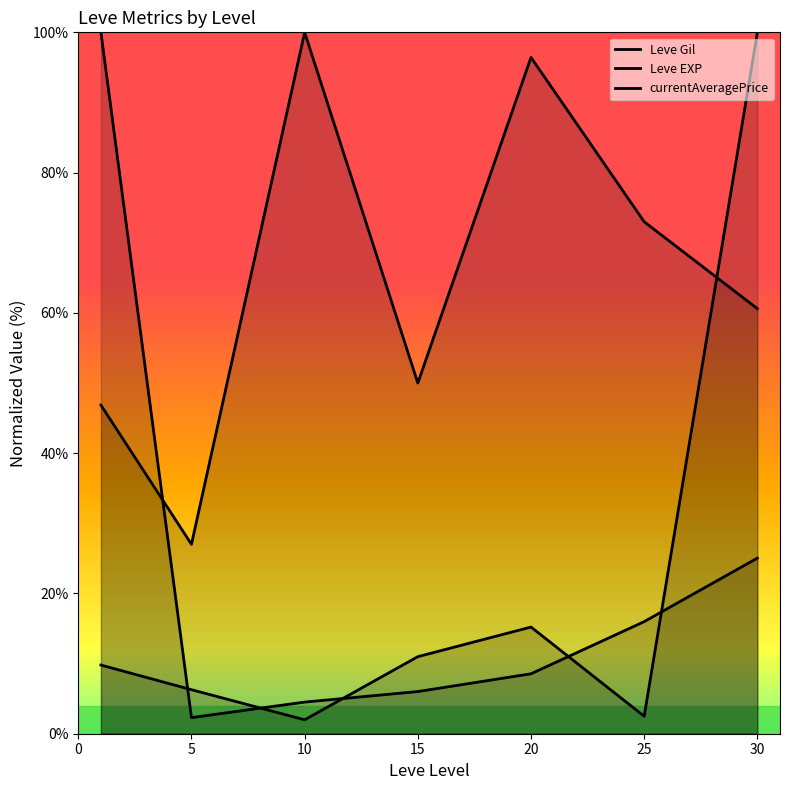

True or false: currentAveragePrice and Leve Gil cross at least once.

True